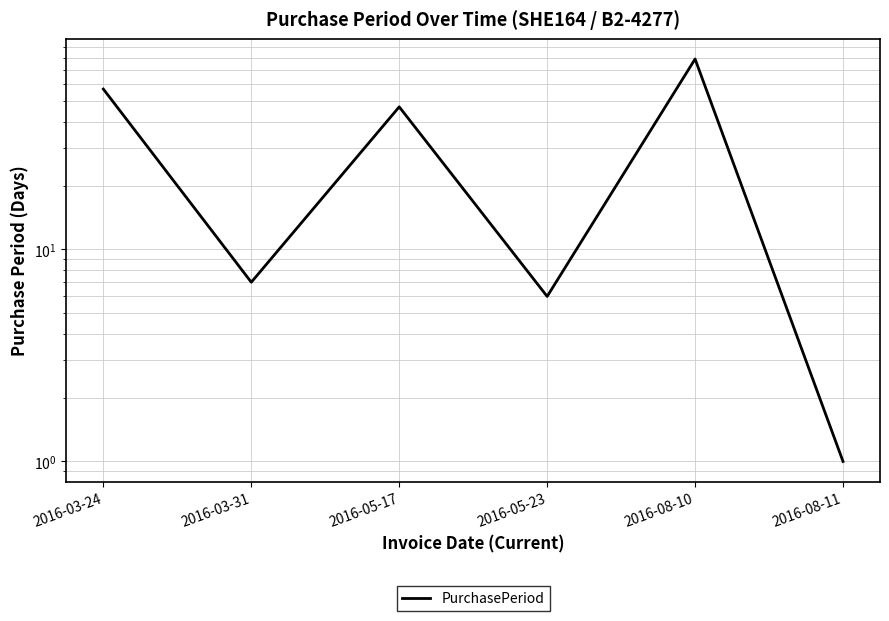

What is the label of the 4th point from the right?

2016-05-17